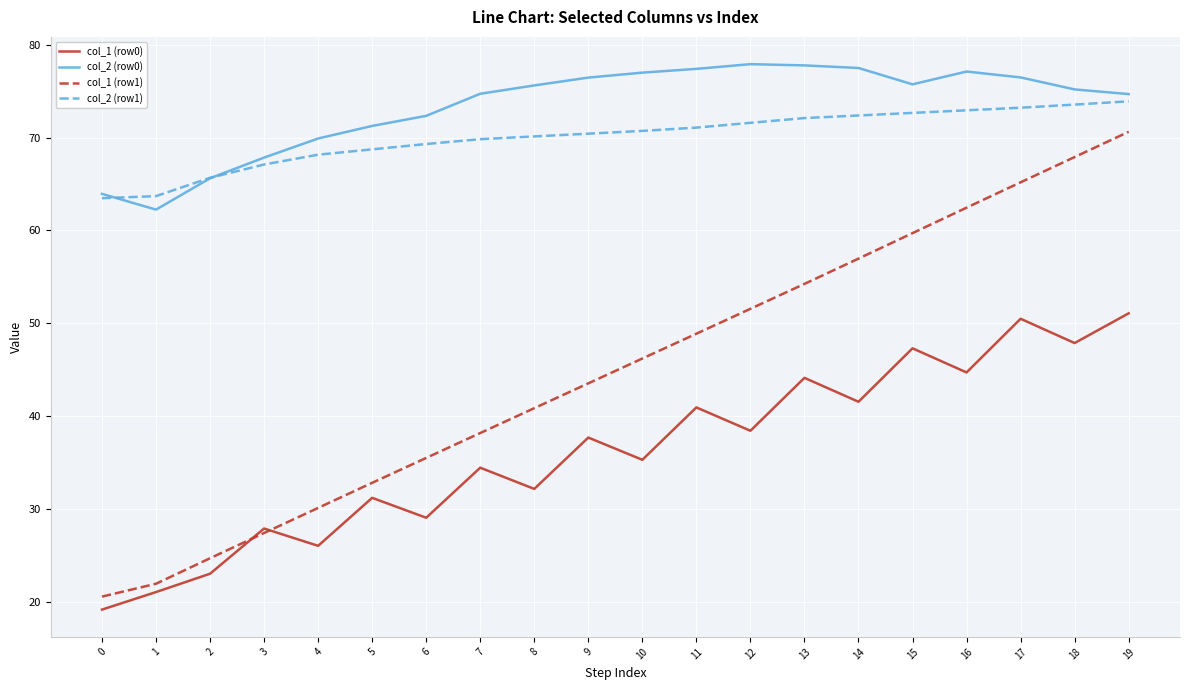

Count the number of categories in the chart.

20